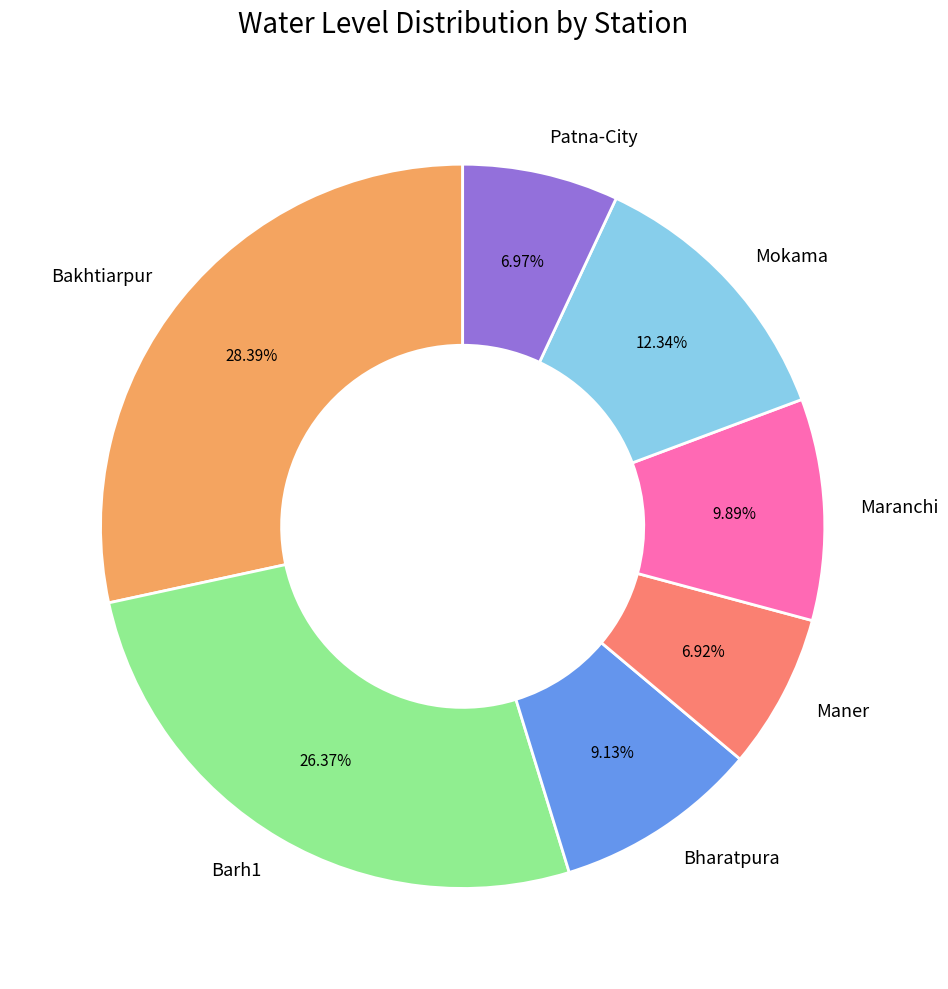

Which category has the biggest portion of the pie?

Bakhtiarpur